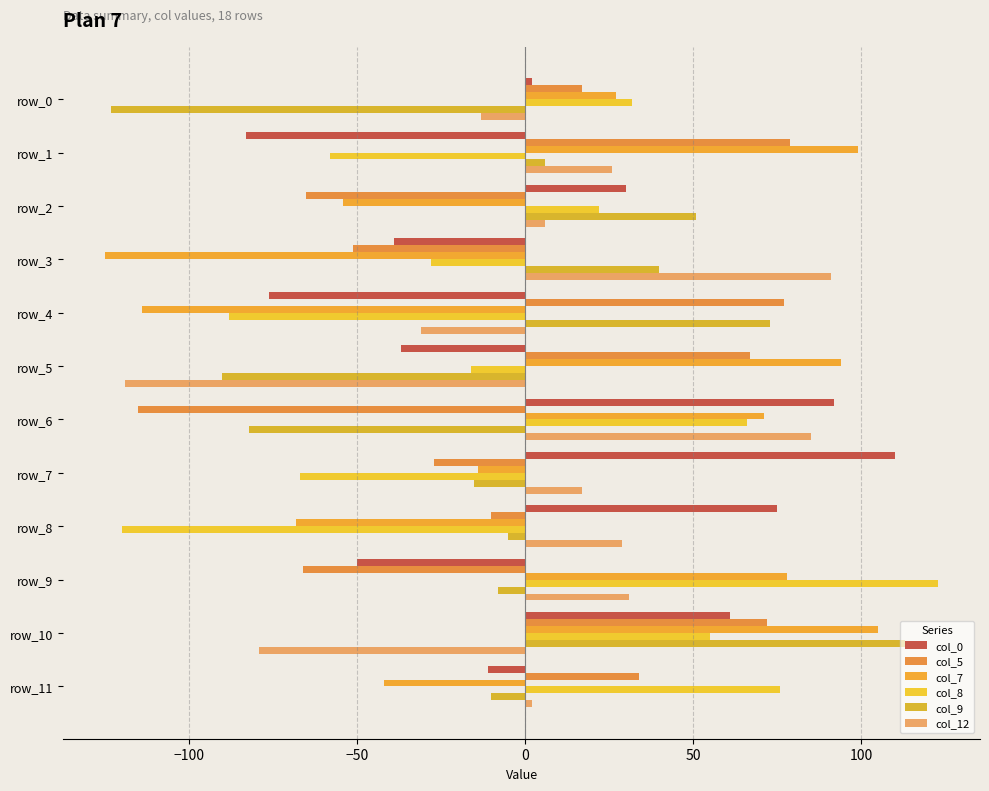

Which series has the widest spread of values?

col_8